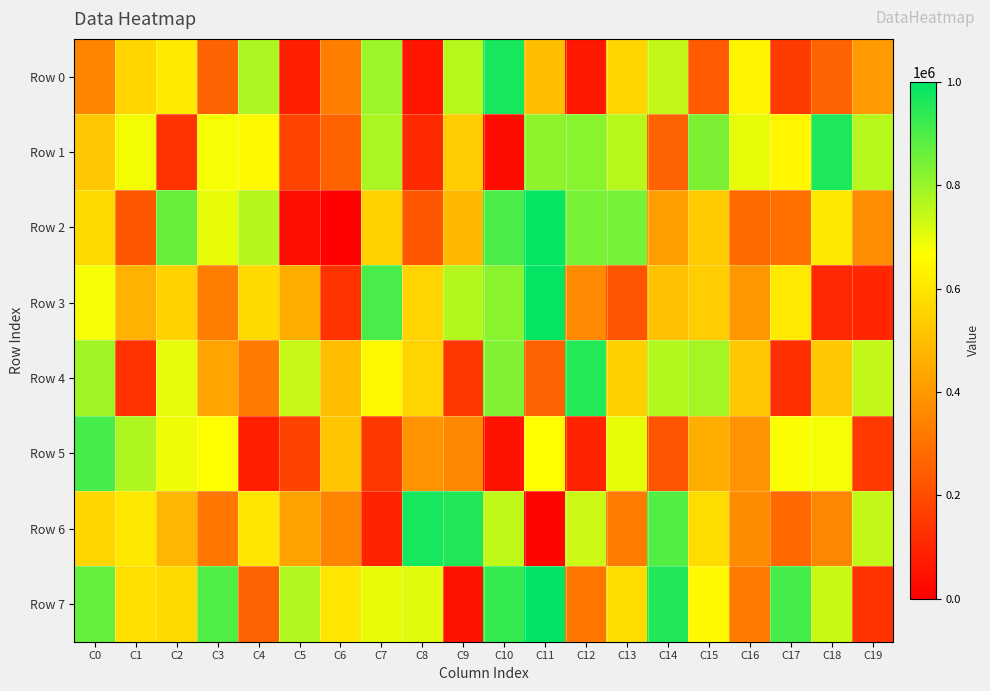

Which label corresponds to the smallest value in the chart?

C6